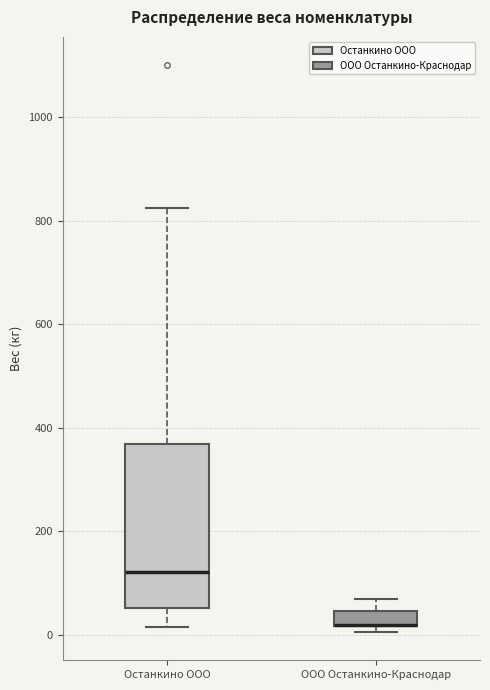

Which box is the tallest, from its lower edge to its upper edge?

Останкино ООО